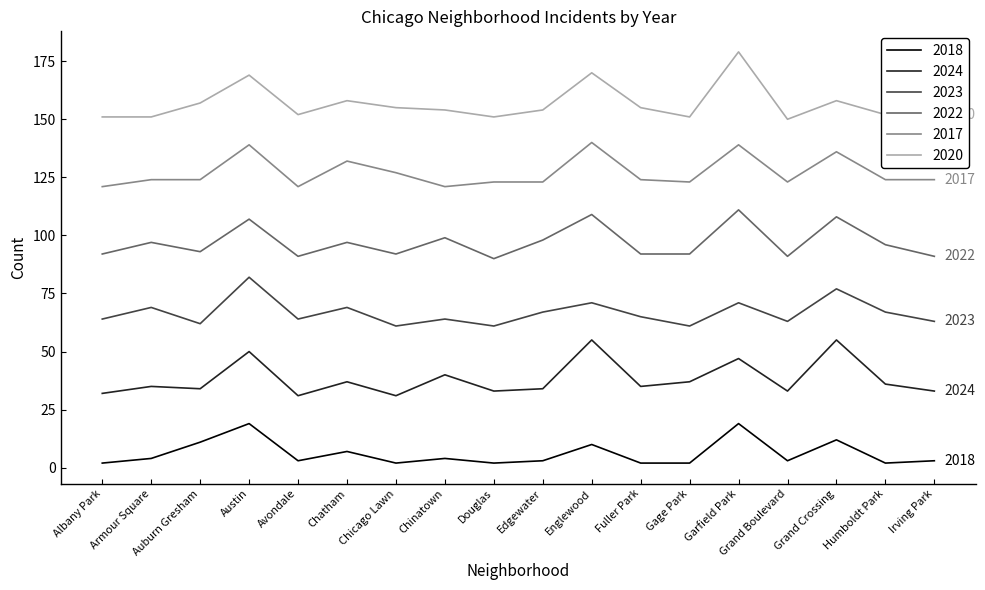

List the series in order of their peak value, highest first.

2020, 2017, 2022, 2023, 2024, 2018